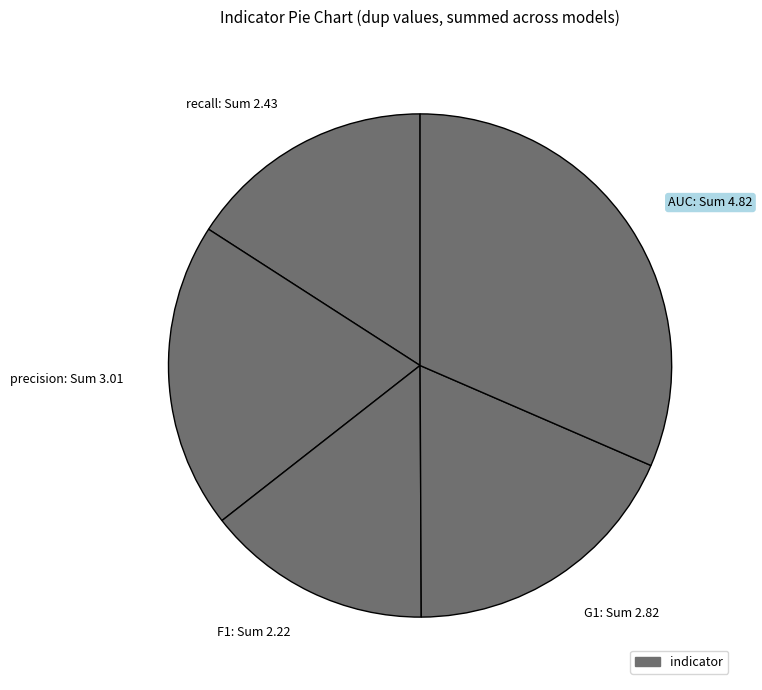

Is F1: Sum 2.22 the majority of the pie?

No